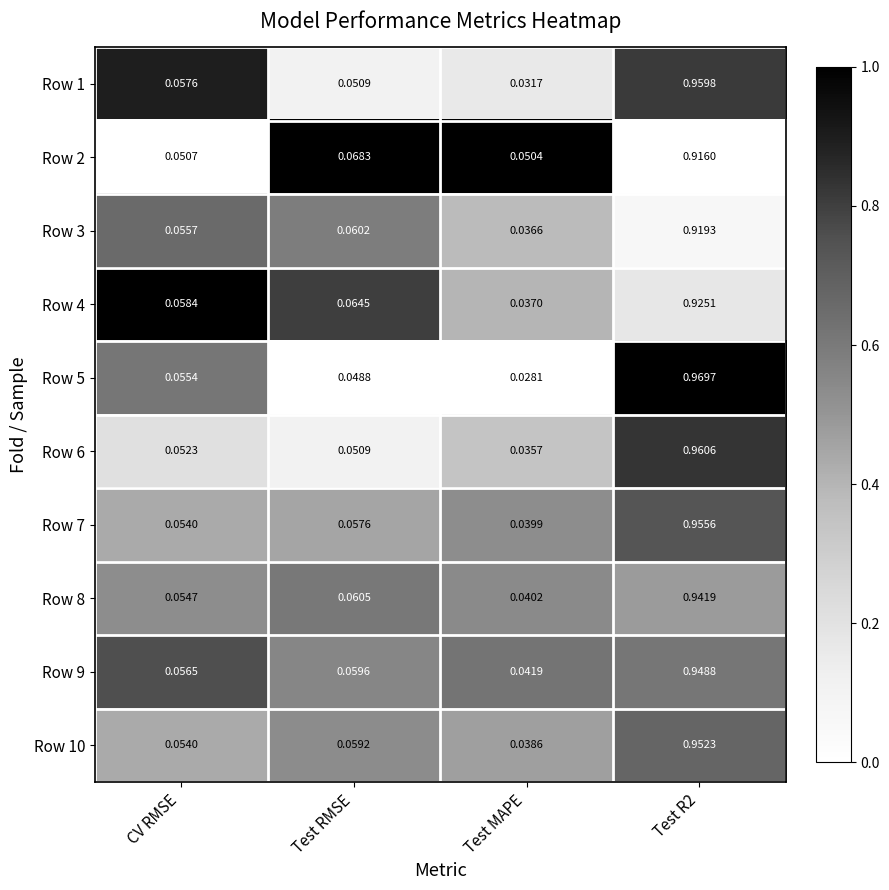

Where is Row 3 nearest to the value 0?

Test MAPE